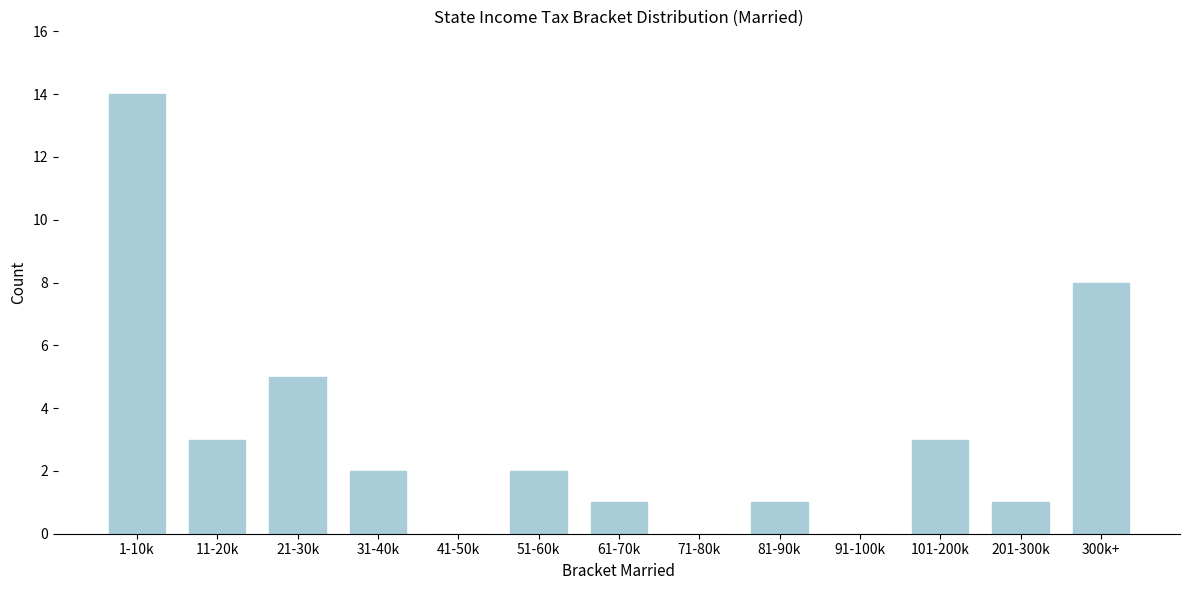

Reading left to right, list all the values displayed in this chart.

1-10k=14	11-20k=3	21-30k=5	31-40k=2	41-50k=0	51-60k=2	61-70k=1	71-80k=0	81-90k=1	91-100k=0	101-200k=3	201-300k=1	300k+=8